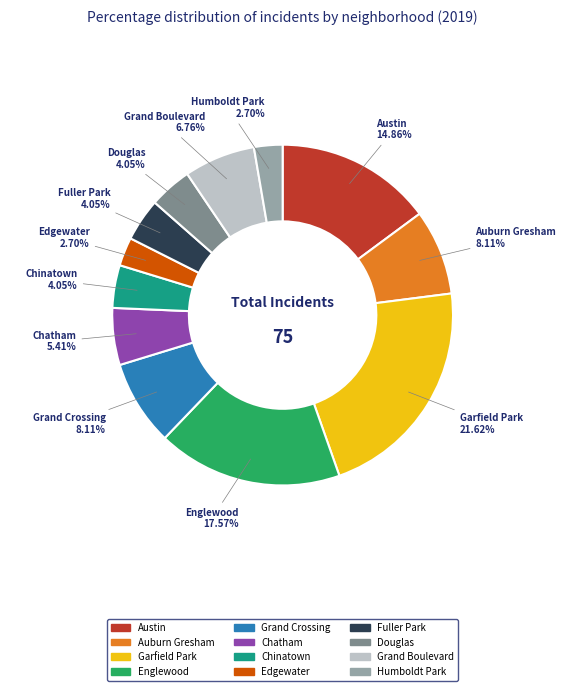

Count the number of slices in the pie.

12